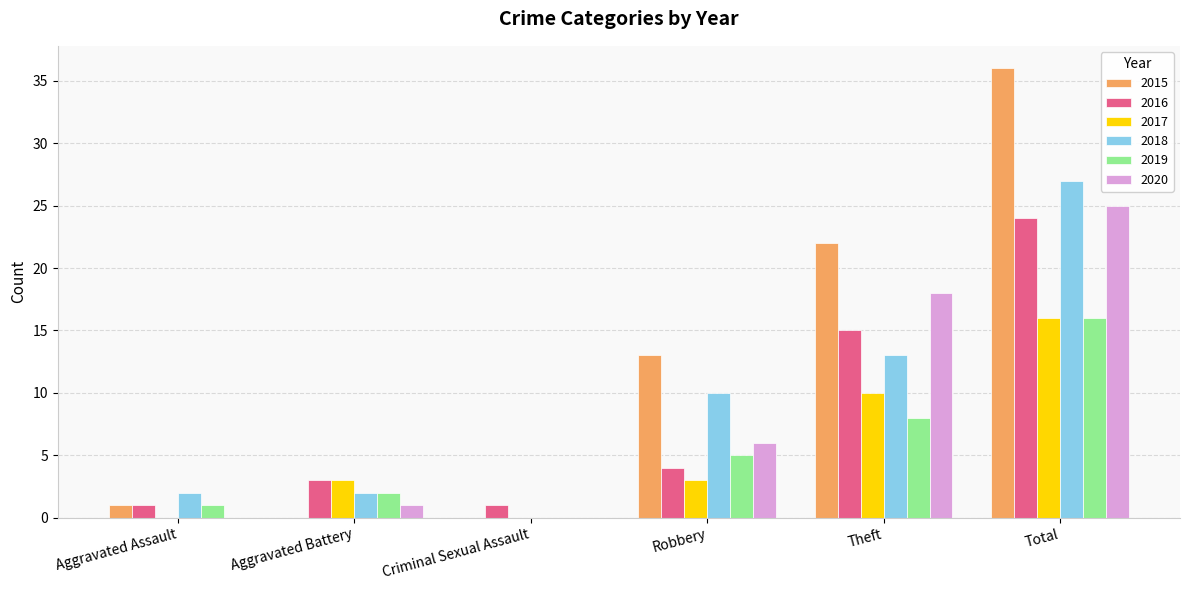

Does the chart contain stacked bars?

No